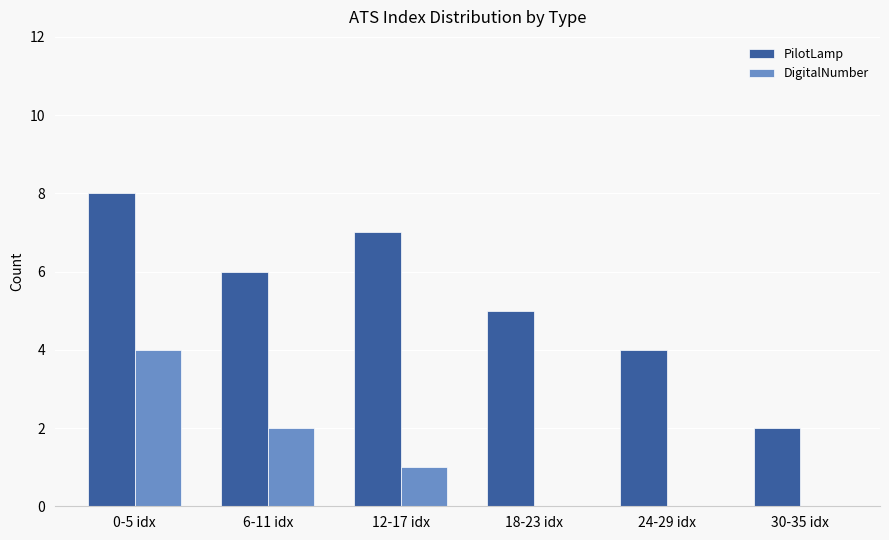

Are the bars grouped side by side (vs. stacked)?

Yes